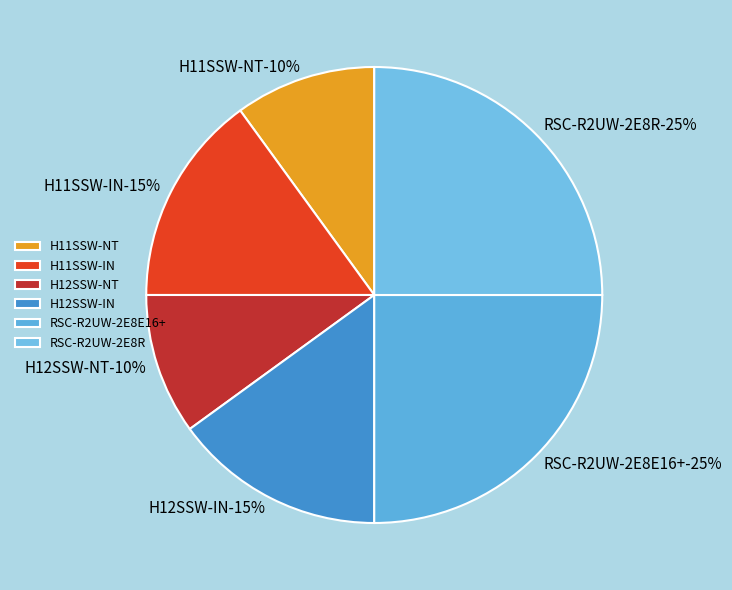

To the nearest percent, what portion does RSC-R2UW-2E8R represent?

25%